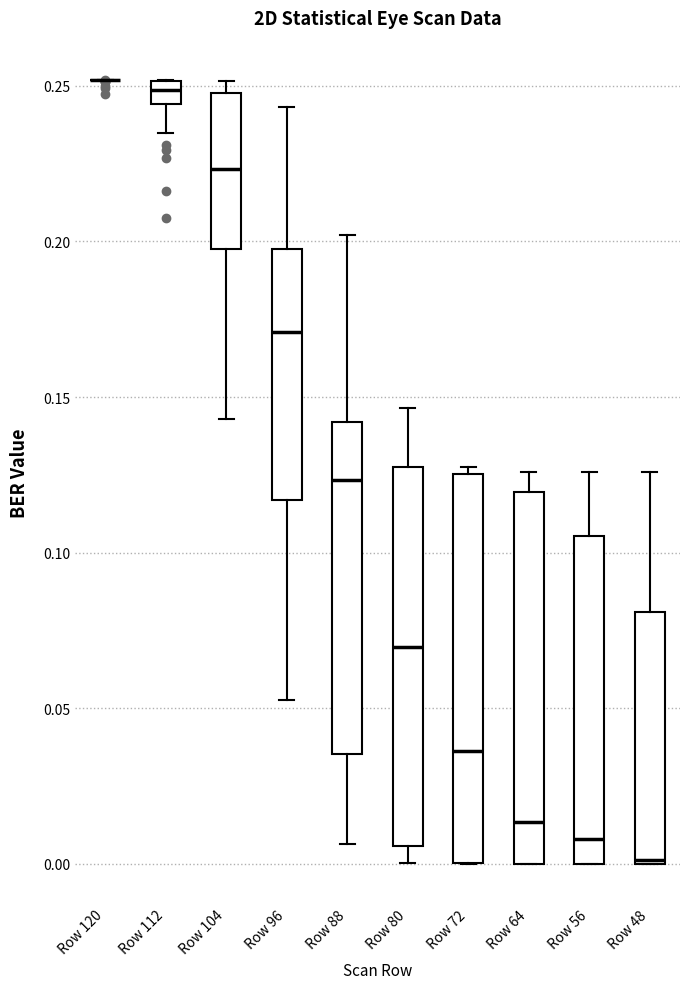

Where does the lower whisker of the box for Row 112 end on the y-axis? The values are not printed on the chart, so give them approximately, as read against the axis.

0.235